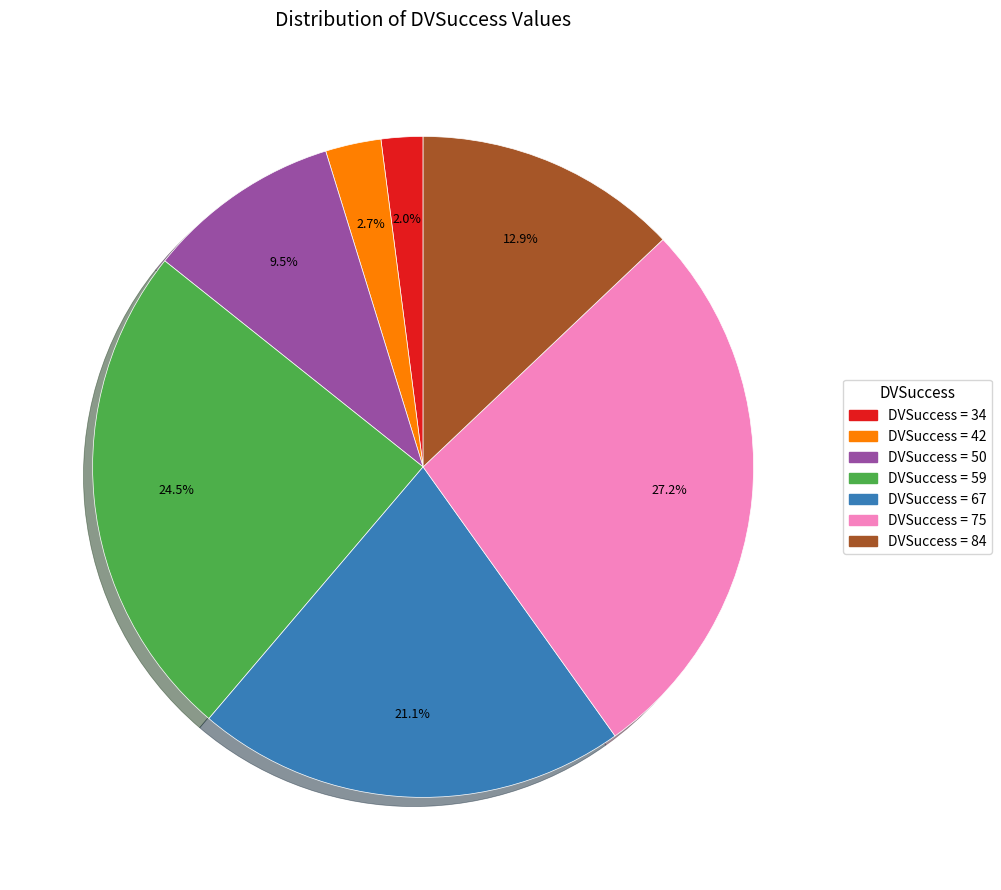

Is there any slice that represents more than half of the pie?

No